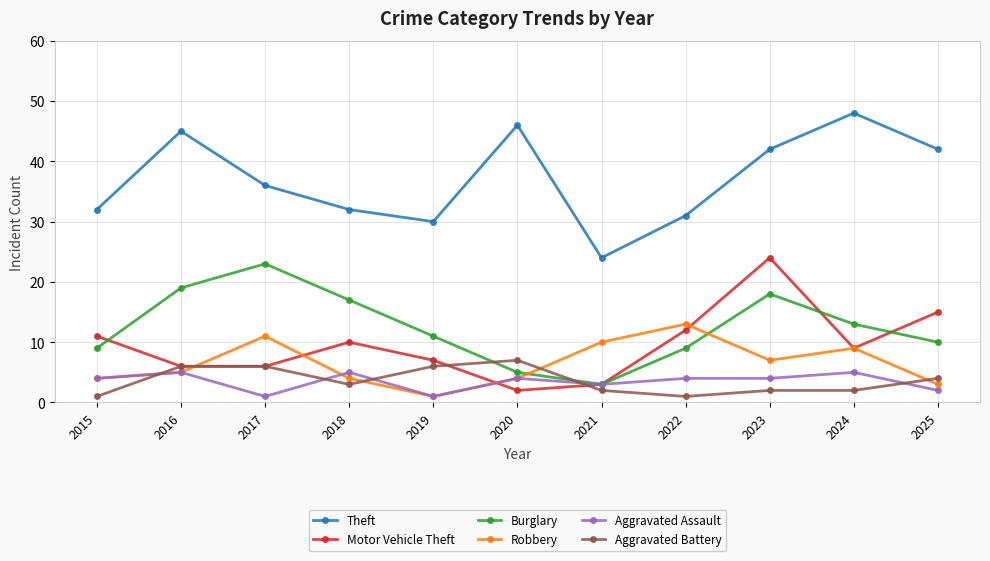

What is the difference between the highest and lowest values at 2016?

40